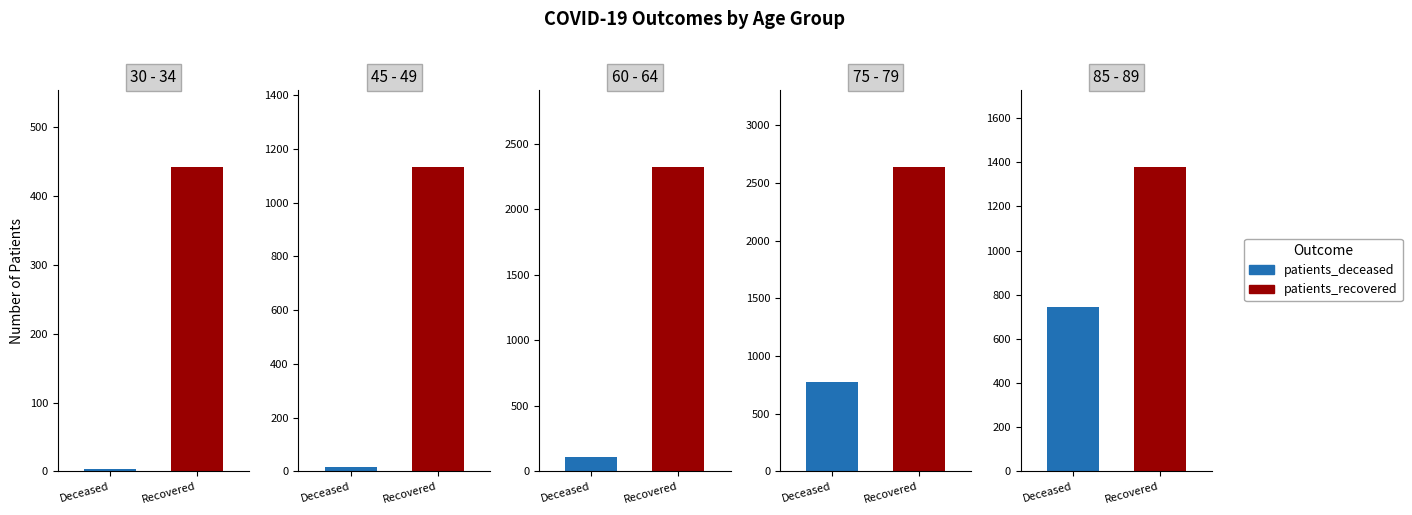

The value of patients_deceased at 40 - 44 is 2. True or false?

False